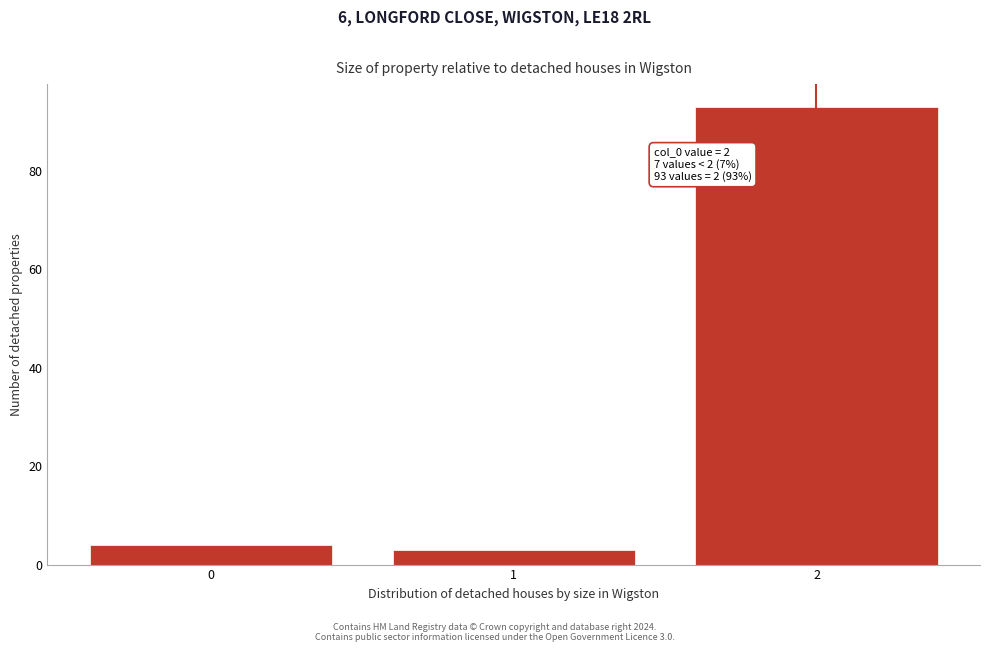

Reading right to left, extract all data points from this chart.

2=93	1=3	0=4